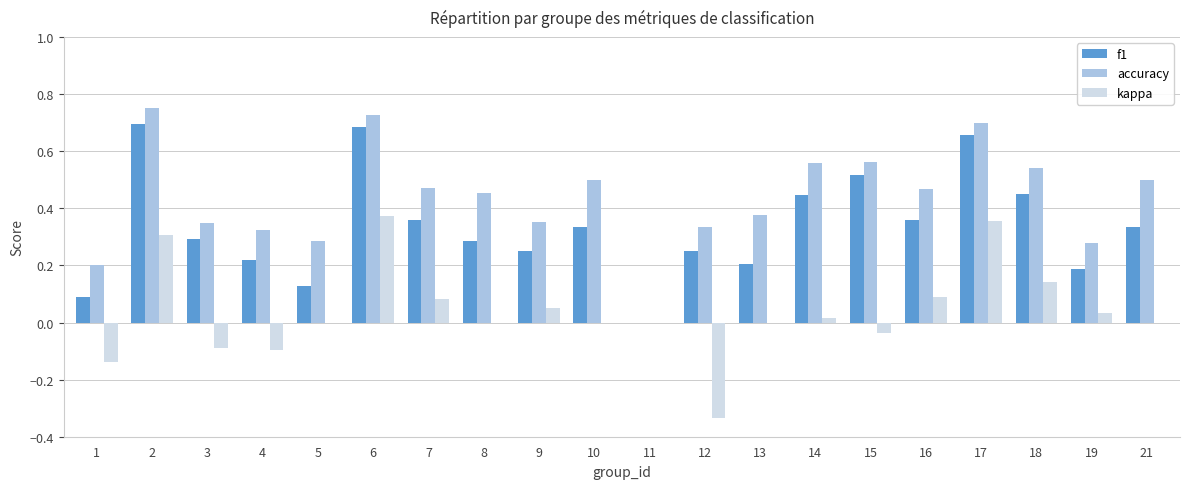

Are the bars grouped side by side (vs. stacked)?

Yes